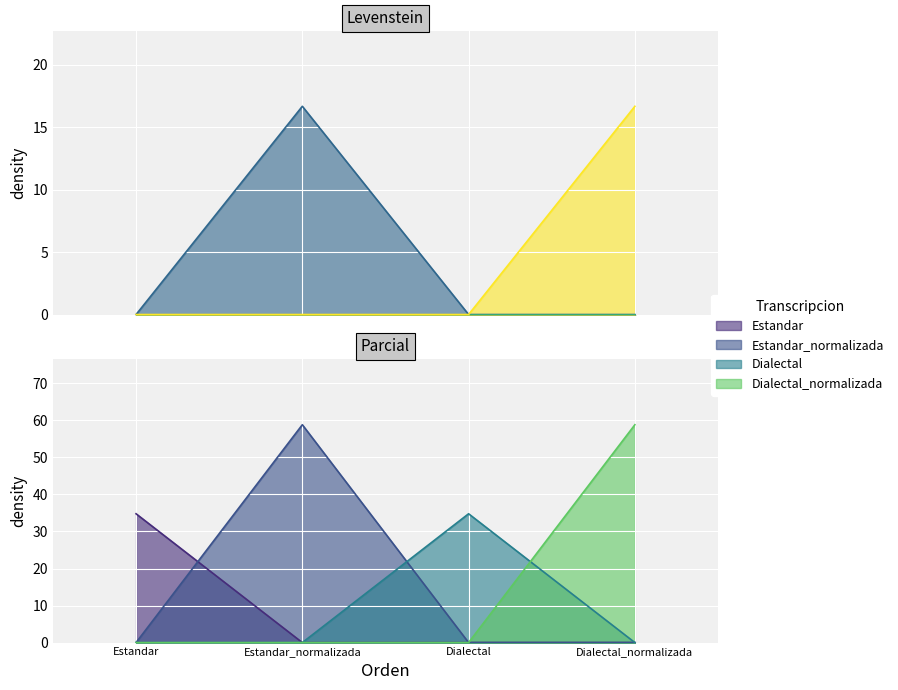

True or false: Parcial and Levenstein intersect in this chart.

False